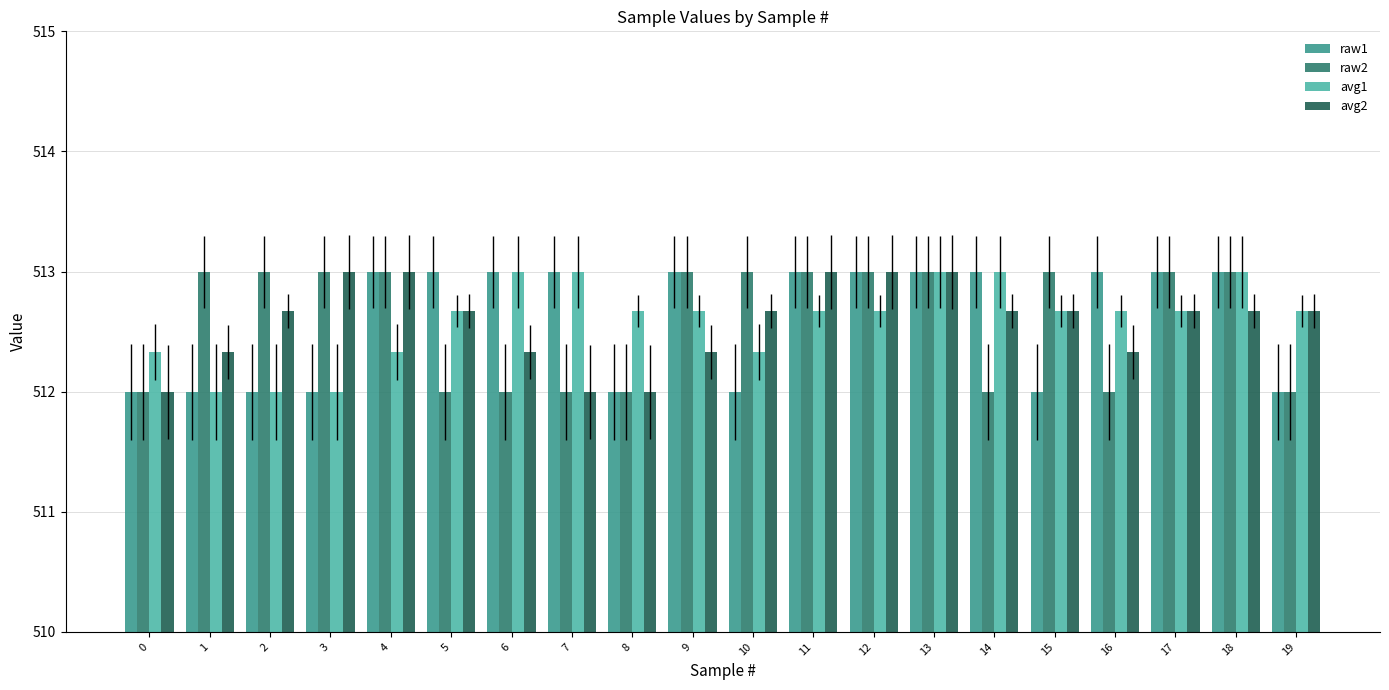

True or false: raw1 has a value of 512.0 at 8.

True